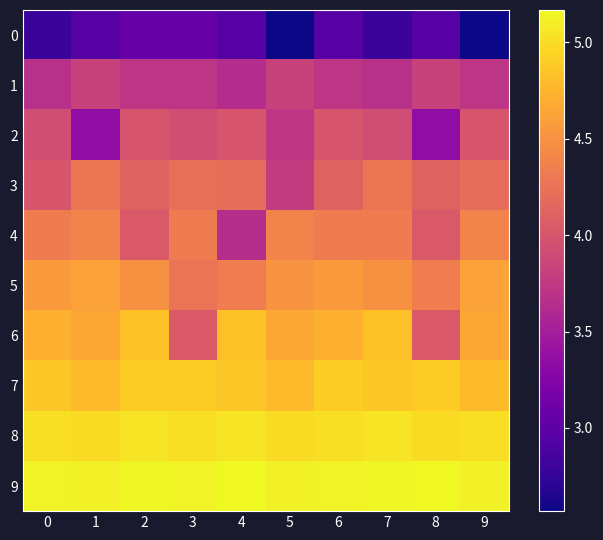

Reading right to left, list all the values displayed in this chart.

0: 9=2.6	8=3.0	7=2.8	6=3.0	5=2.6	4=3.0	3=3.1	2=3.1	1=3.0	0=2.8
1: 9=3.7	8=3.8	7=3.7	6=3.7	5=3.8	4=3.6	3=3.7	2=3.7	1=3.8	0=3.7
2: 9=4.0	8=3.3	7=3.9	6=4.0	5=3.7	4=4.0	3=3.9	2=4.0	1=3.3	0=3.9
3: 9=4.2	8=4.1	7=4.3	6=4.1	5=3.8	4=4.2	3=4.2	2=4.1	1=4.3	0=4.0
4: 9=4.4	8=4.0	7=4.3	6=4.3	5=4.4	4=3.6	3=4.3	2=4.0	1=4.4	0=4.3
5: 9=4.6	8=4.3	7=4.5	6=4.6	5=4.5	4=4.3	3=4.3	2=4.5	1=4.6	0=4.6
6: 9=4.6	8=4.0	7=4.8	6=4.7	5=4.6	4=4.8	3=4.0	2=4.8	1=4.6	0=4.7
7: 9=4.8	8=4.9	7=4.9	6=4.9	5=4.8	4=4.9	3=4.9	2=4.9	1=4.8	0=4.9
8: 9=5.0	8=5.0	7=5.0	6=5.0	5=5.0	4=5.0	3=5.0	2=5.0	1=5.0	0=5.0
9: 9=5.1	8=5.2	7=5.1	6=5.1	5=5.1	4=5.2	3=5.1	2=5.1	1=5.1	0=5.1